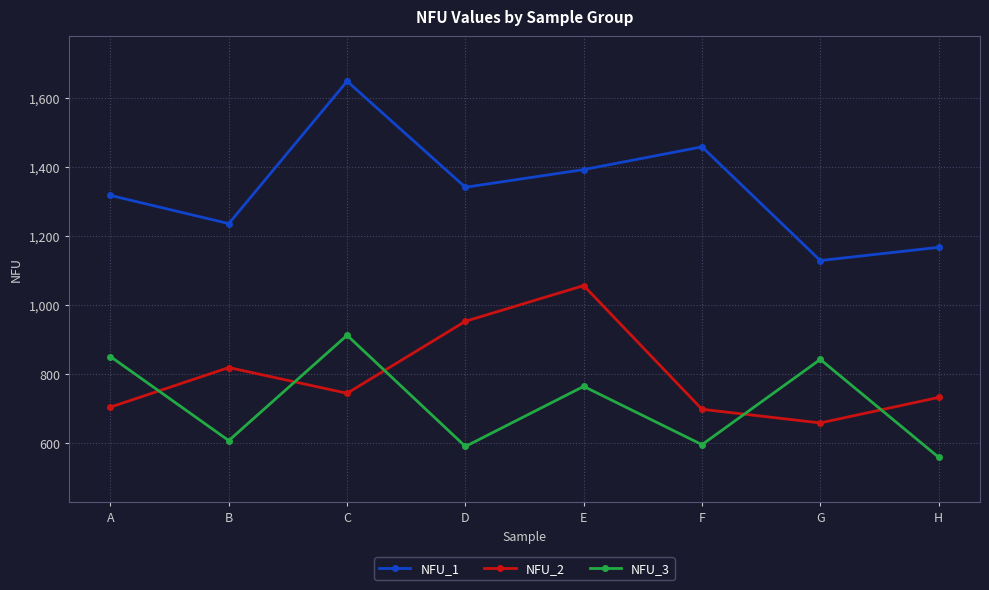

How many lines are shown in the chart?

3